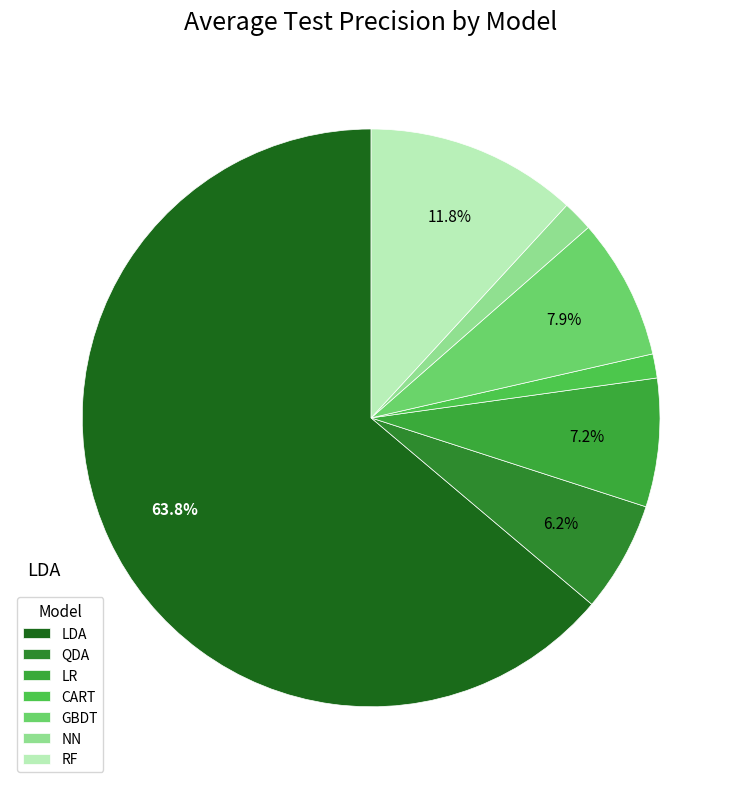

What percentage is the CART slice, to the nearest percent?

1%